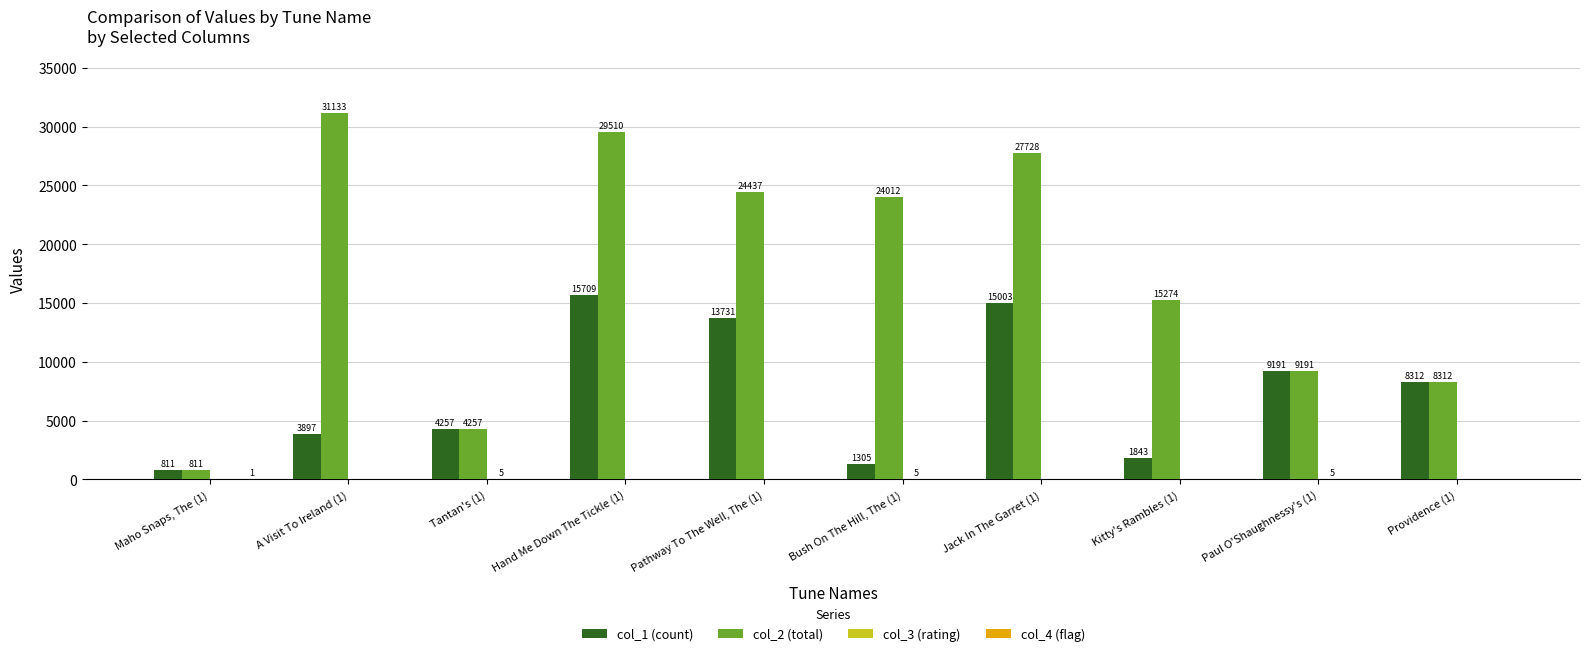

What is the total value across all series at Providence (1)?

16624